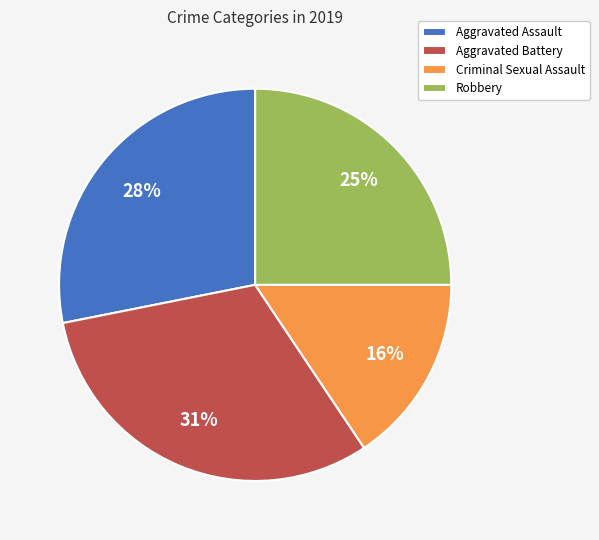

Which category has the biggest portion of the pie?

Aggravated Battery